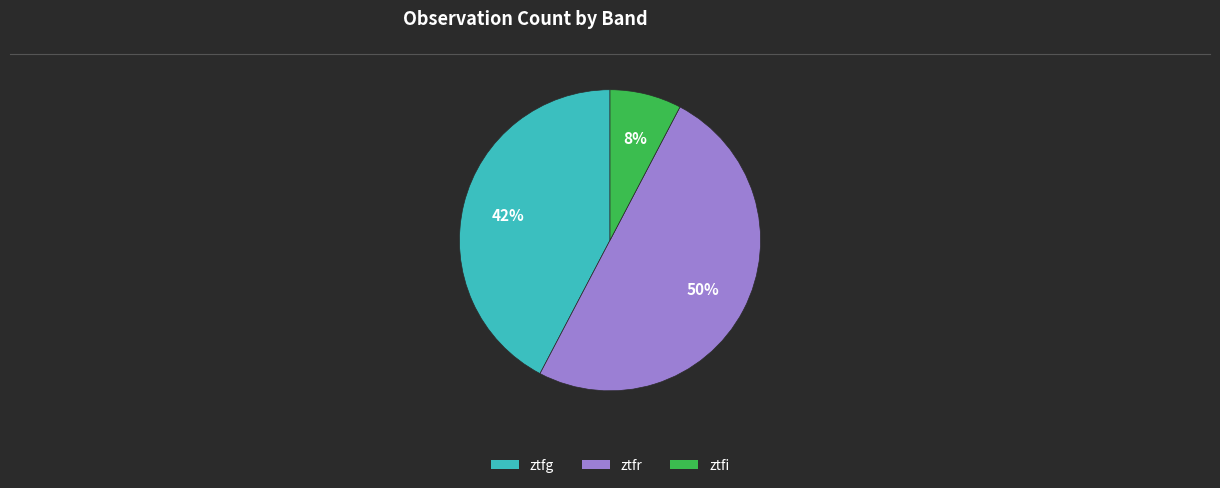

To the nearest percent, what is the combined percentage of ztfr and ztfg?

92%